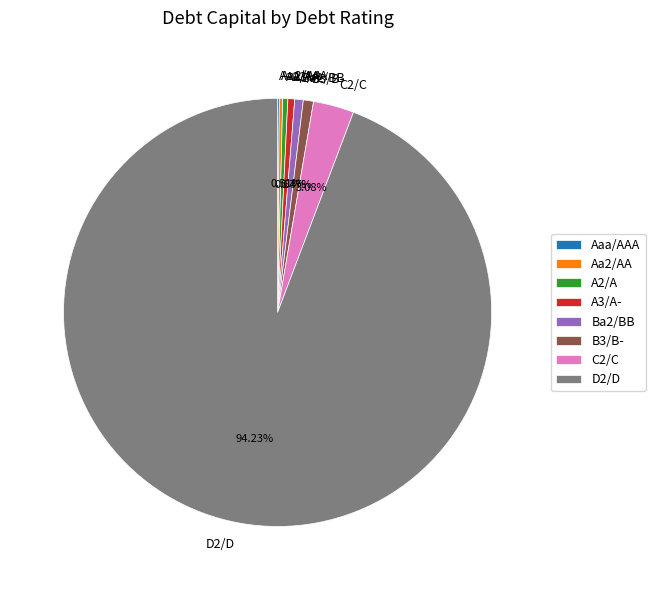

Combined, do D2/D and A2/A account for over 50%?

Yes